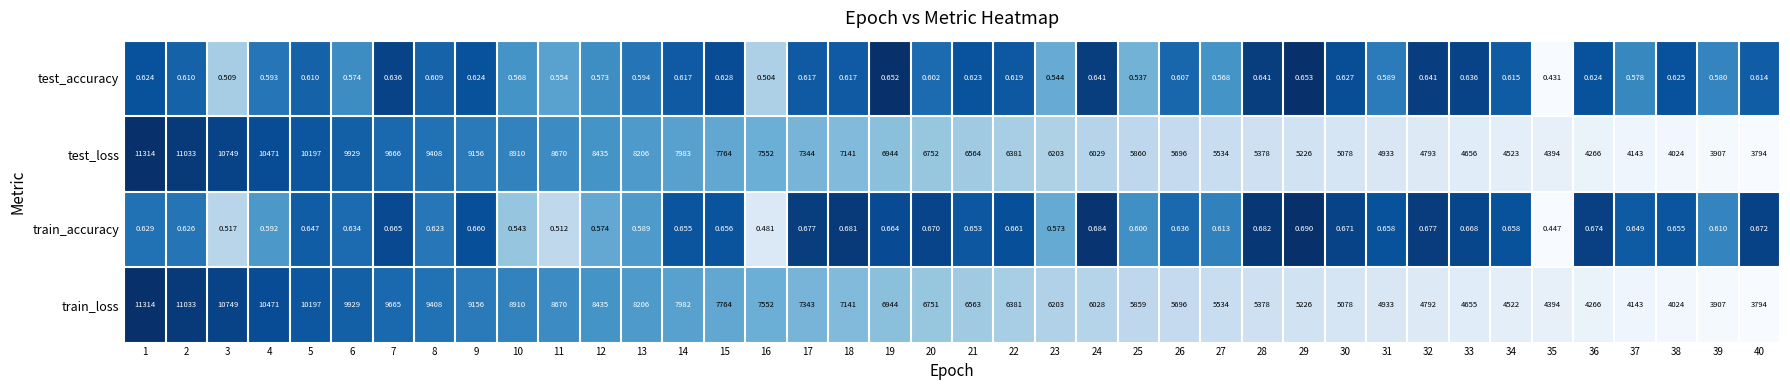

Which series changed the most between 4 and 25?

train_loss